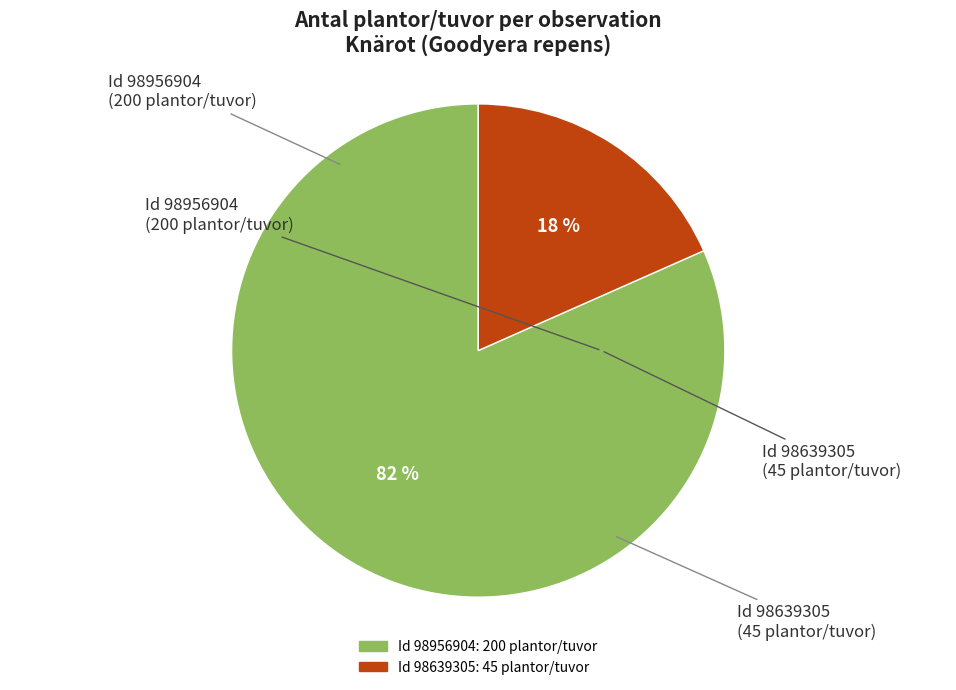

How many segments does this pie chart have?

2